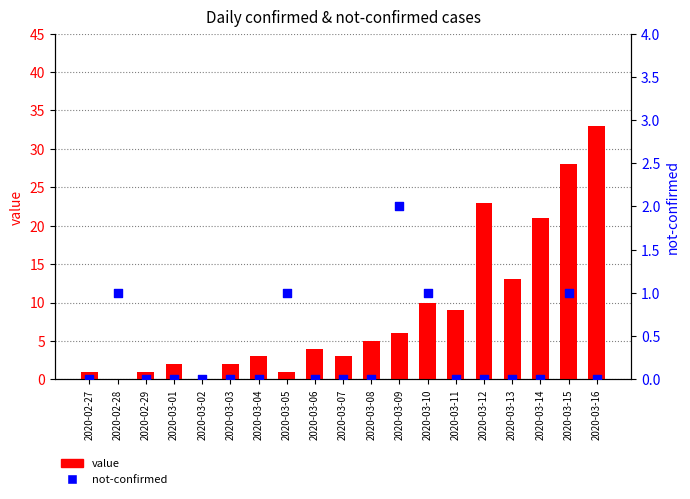

At how many categories does at least one series exceed 12?

5